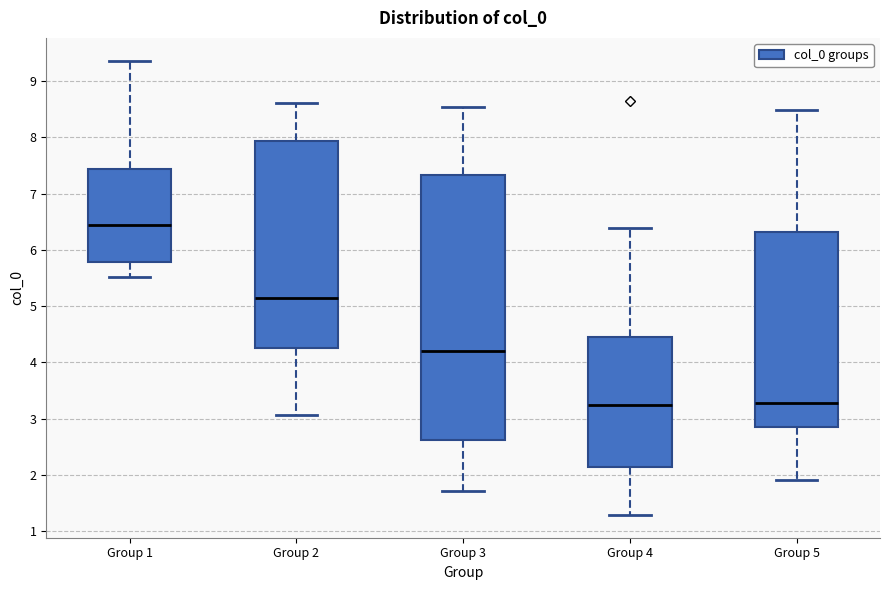

Where is the upper edge of the box for Group 3 on the y-axis? The values are not printed on the chart, so give them approximately, as read against the axis.

7.3